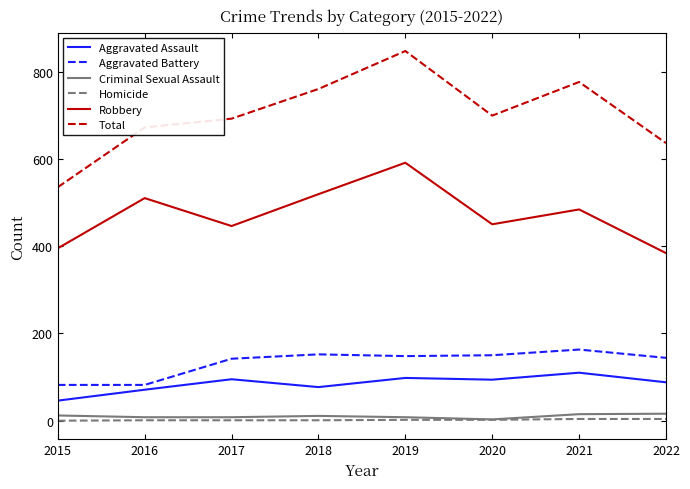

At which category is the sum across all series the highest?

2019